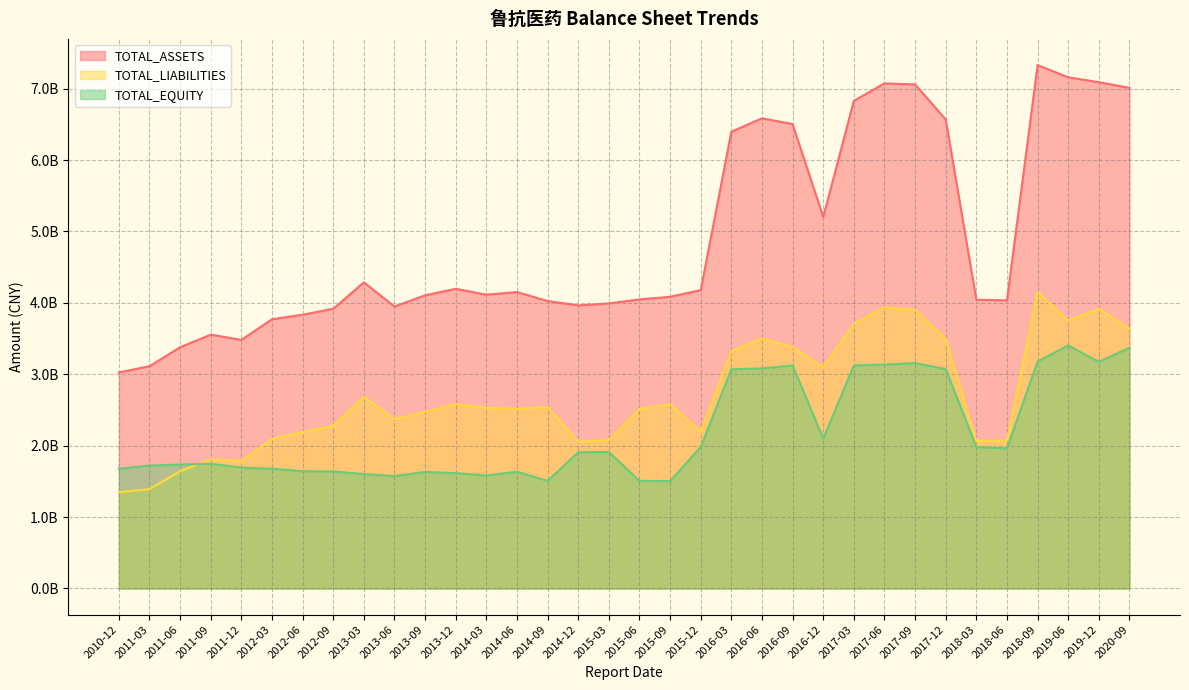

What is the label of the 27th point from the left?

2017-09